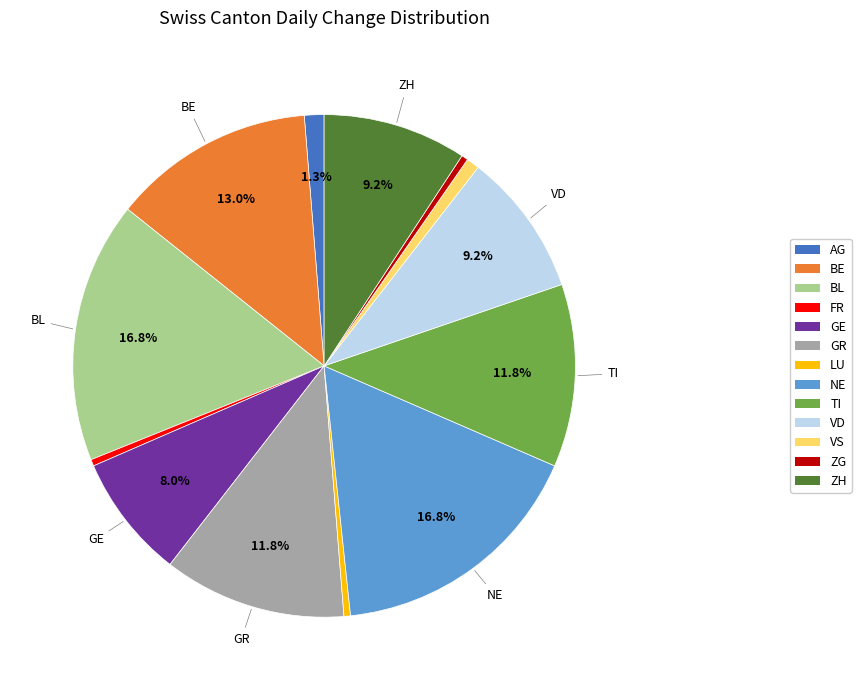

To the nearest percent, what is the average slice percentage?

8%